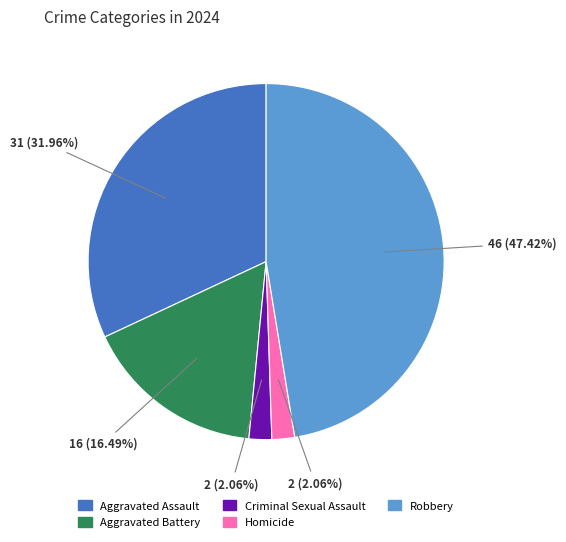

What is the ratio of the value at Aggravated Battery to the value at Criminal Sexual Assault?

8.0